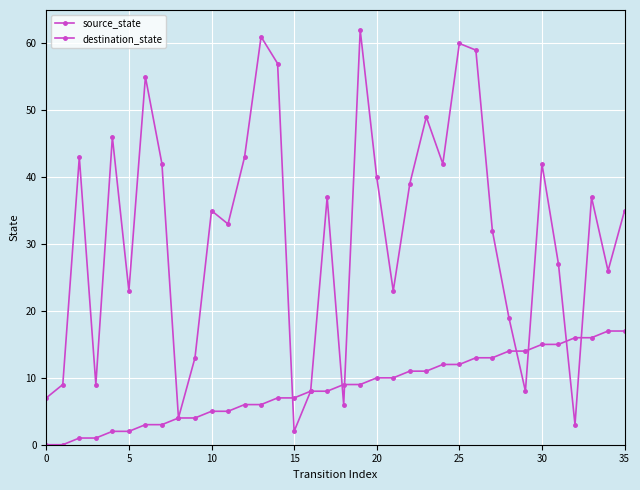

Reading right to left, what are all the values shown in this chart?

source_state: 17	17	16	16	15	15	14	14	13	13	12	12	11	11	10	10	9	9	8	8	7	7	6	6	5	5	4	4	3	3	2	2	1	1	0	0
destination_state: 35	26	37	3	27	42	8	19	32	59	60	42	49	39	23	40	62	6	37	8	2	57	61	43	33	35	13	4	42	55	23	46	9	43	9	7